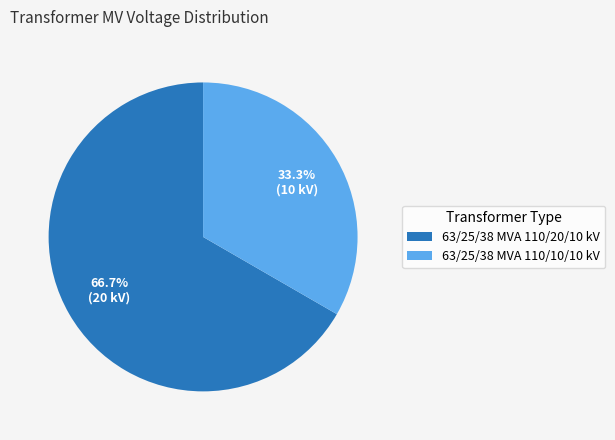

To the nearest percent, what percentage of the pie is 63/25/38 MVA 110/20/10 kV?

67%